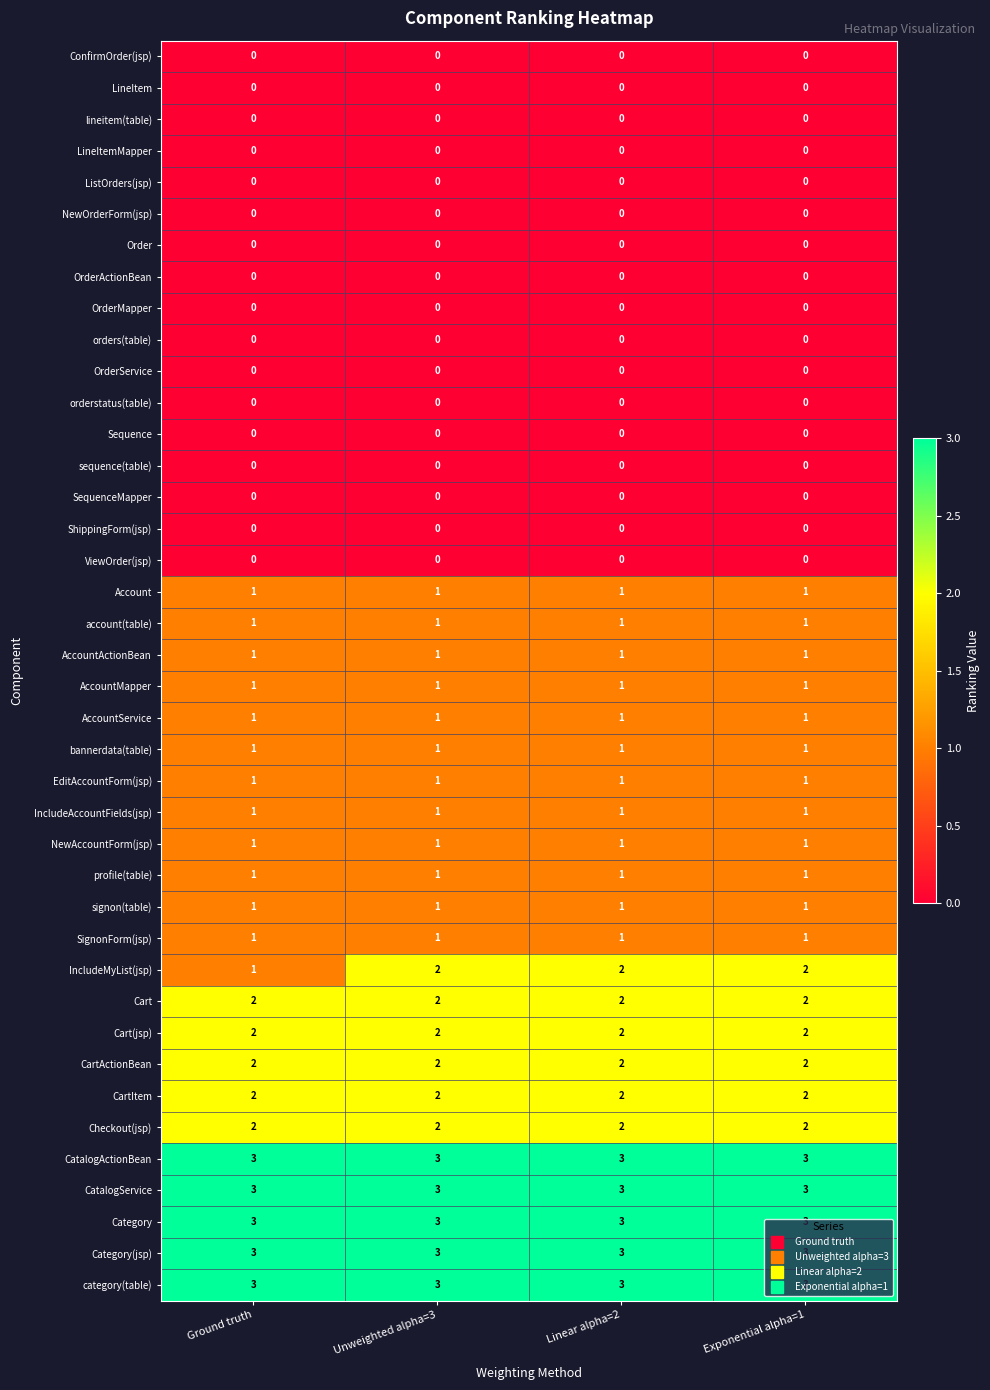

What is the spread (max minus min) of values at Unweighted alpha=3?

3